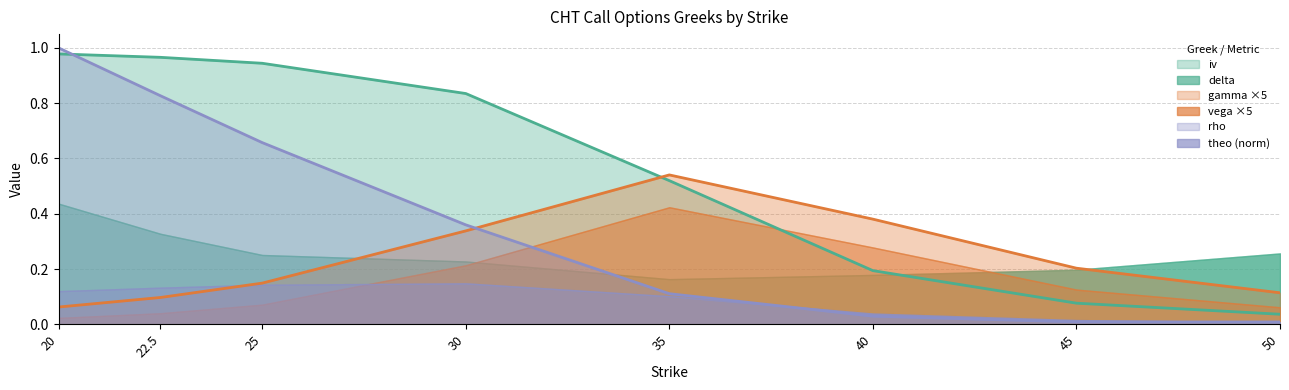

Which category has the lowest value in the theo series?

50